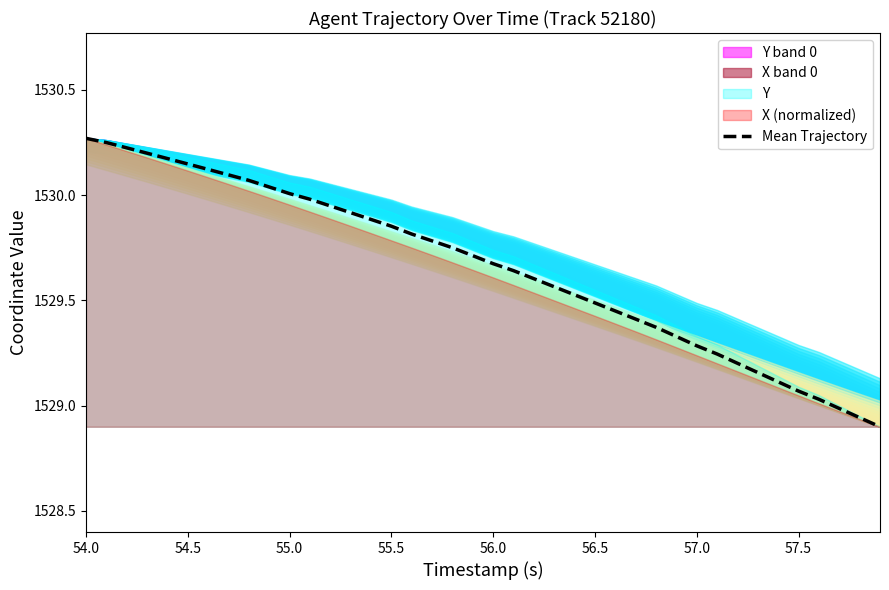

Reading right to left, transcribe all the data shown in this chart.

1528.9	1528.9	1529.0	1529.0	1529.1	1529.1	1529.2	1529.2	1529.2	1529.3	1529.3	1529.4	1529.4	1529.4	1529.5	1529.5	1529.6	1529.6	1529.6	1529.7	1529.7	1529.8	1529.8	1529.8	1529.9	1529.9	1529.9	1529.9	1530.0	1530.0	1530.0	1530.1	1530.1	1530.1	1530.1	1530.2	1530.2	1530.2	1530.2	1530.3